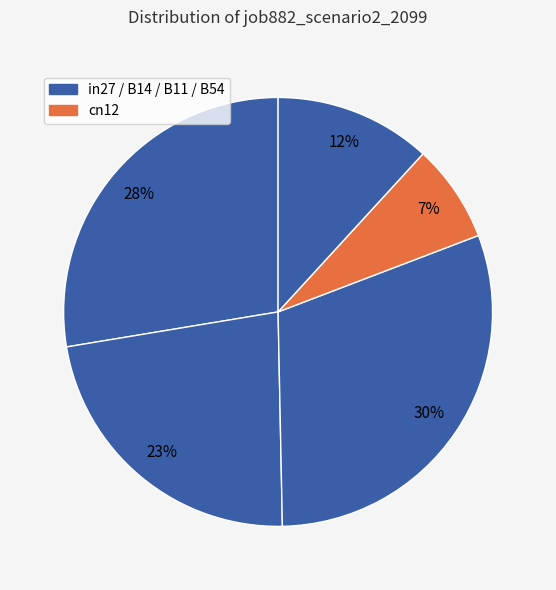

Count the number of slices in the pie.

5